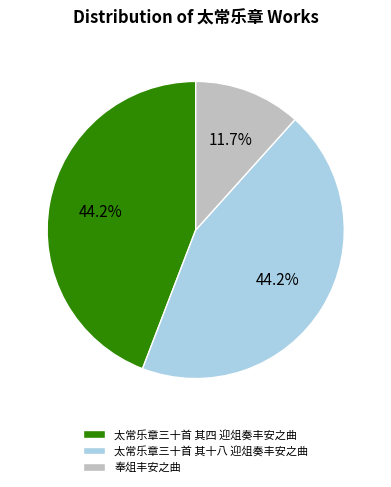

What percentage do 太常乐章三十首 其十八 迎俎奏丰安之曲 and 奉俎丰安之曲 together represent?

55.8%